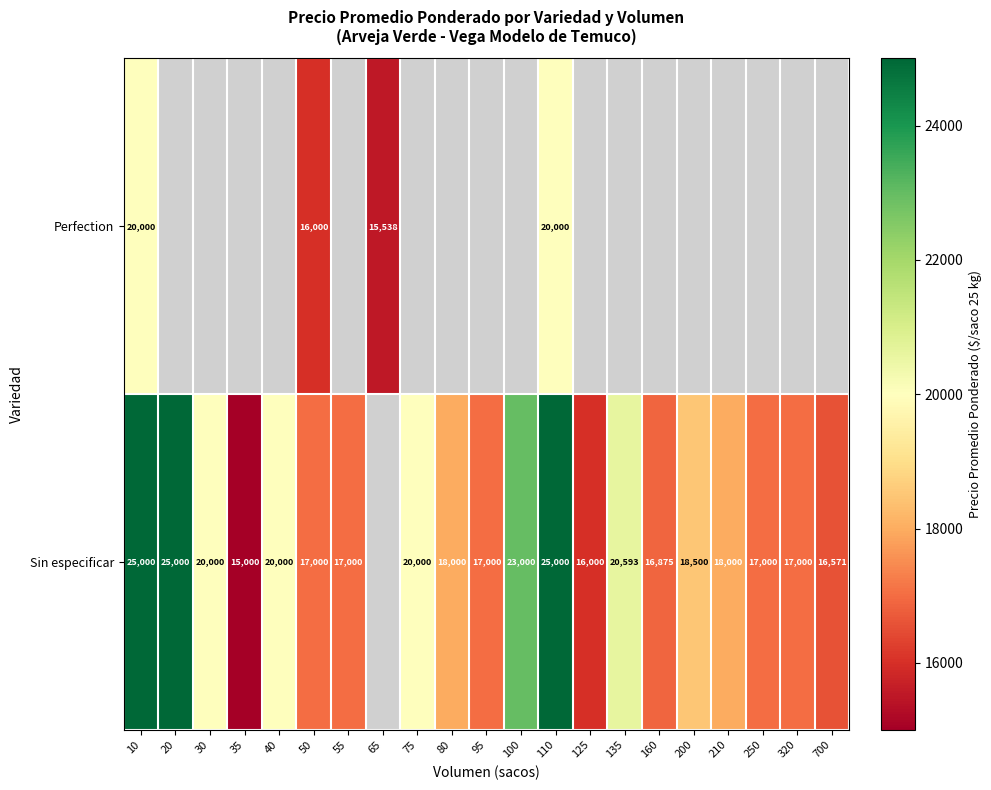

The value of Sin especificar at 700 is 16571. True or false?

True